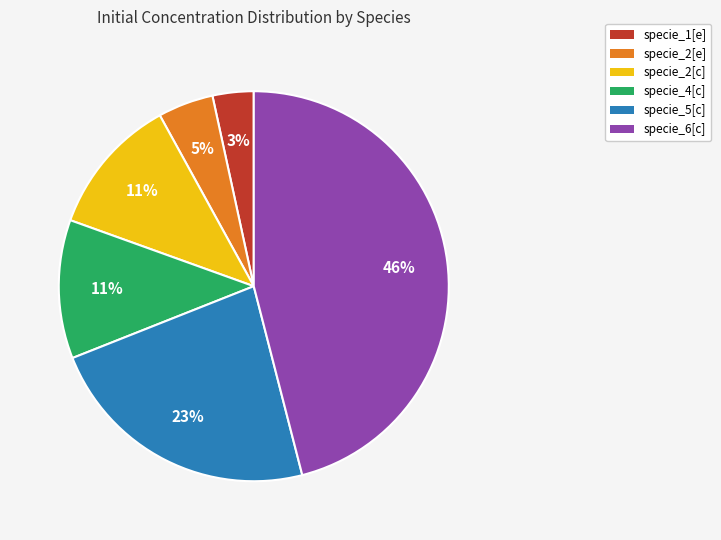

Does any single category account for the majority?

No